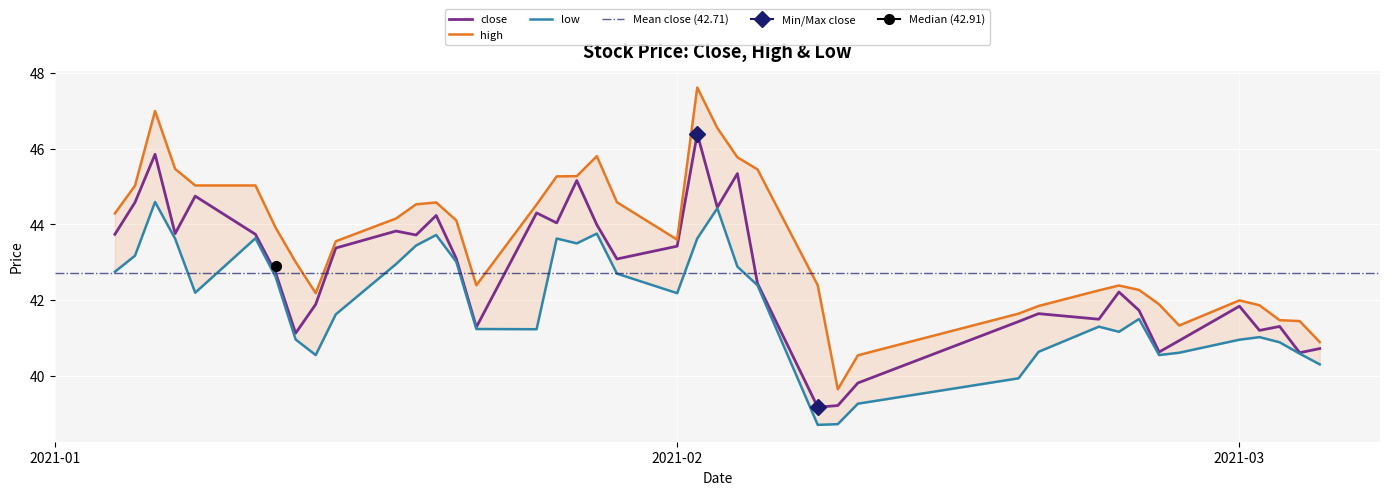

What is the minimum value for close?

39.2